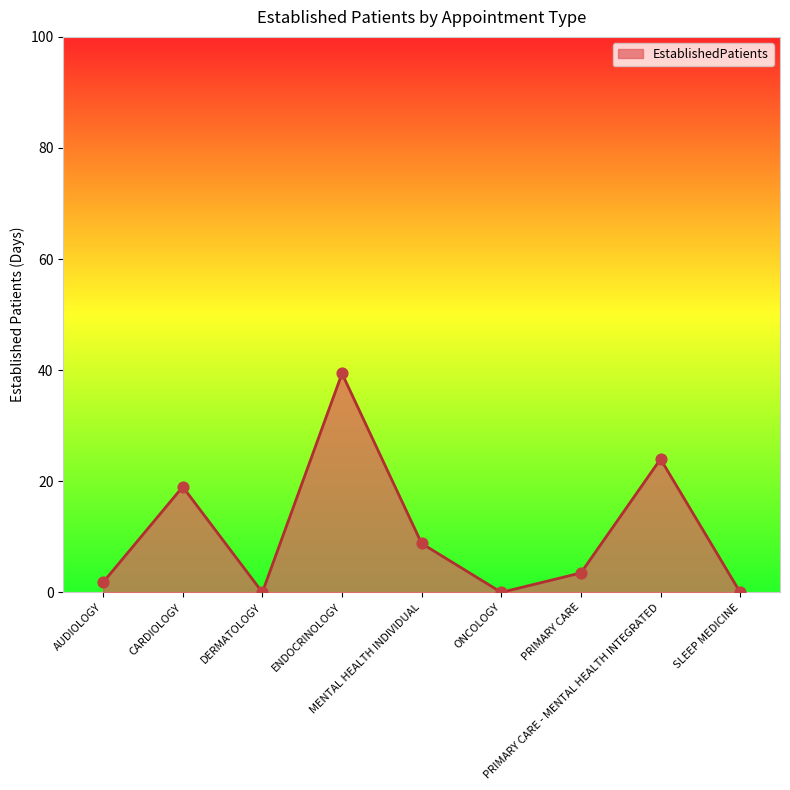

Between PRIMARY CARE - MENTAL HEALTH INTEGRATED and ONCOLOGY, which is larger?

PRIMARY CARE - MENTAL HEALTH INTEGRATED